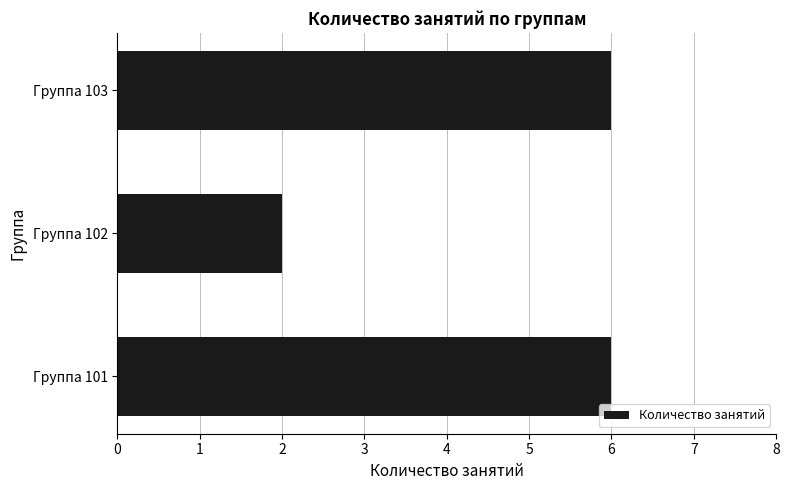

Reading bottom to top, transcribe all the data shown in this chart.

Группа 101=6	Группа 102=2	Группа 103=6